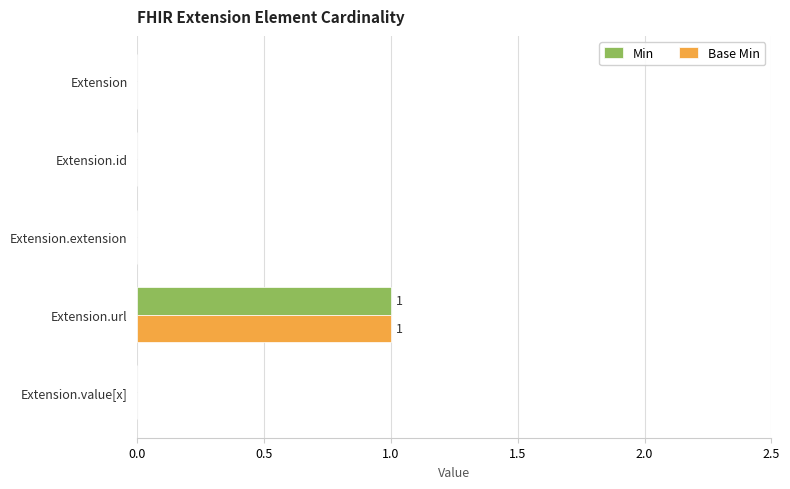

Count the Base Min values in the range 0 to 1.

5